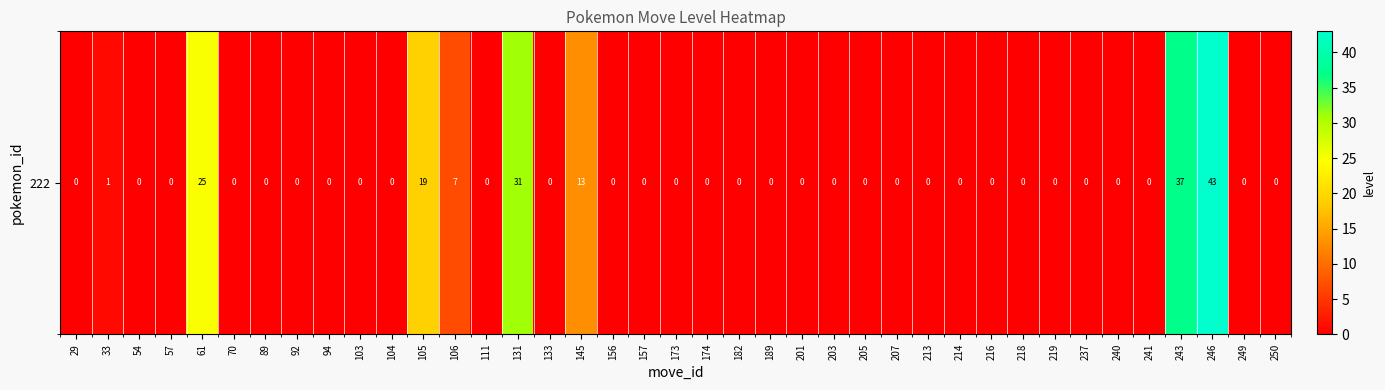

List the labels in order of value, largest first.

246, 243, 131, 61, 105, 145, 106, 33, 29, 54, 57, 70, 89, 92, 94, 103, 104, 111, 133, 156, 157, 173, 174, 182, 189, 201, 203, 205, 207, 213, 214, 216, 218, 219, 237, 240, 241, 249, 250